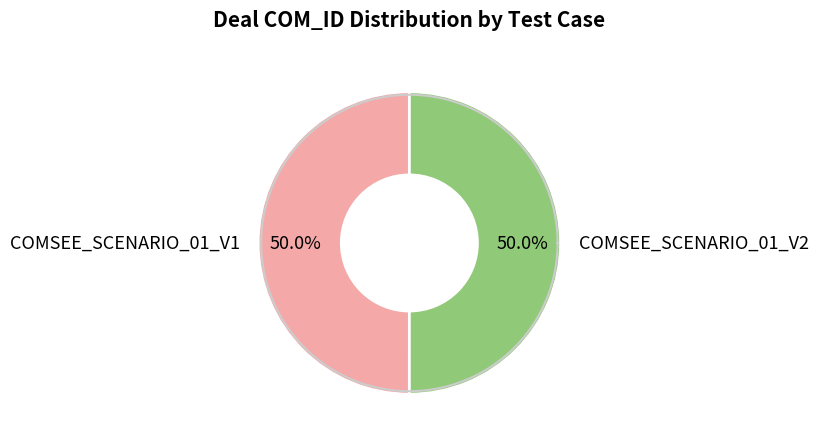

To the nearest percent, what is the combined percentage of COMSEE_SCENARIO_01_V1 and COMSEE_SCENARIO_01_V2?

100%